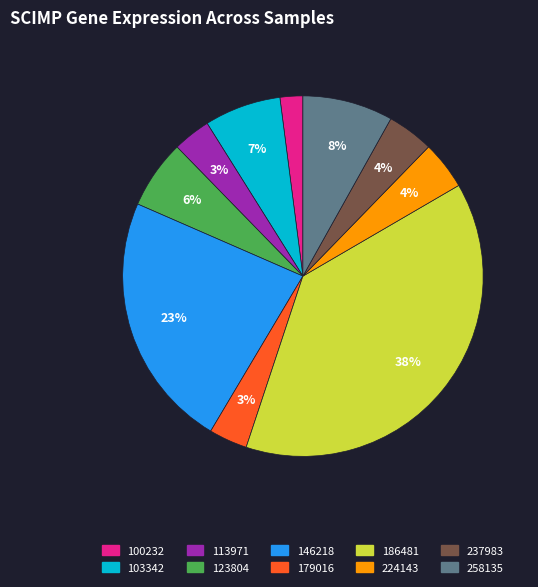

Combined, do 179016 and 113971 account for over 50%?

No